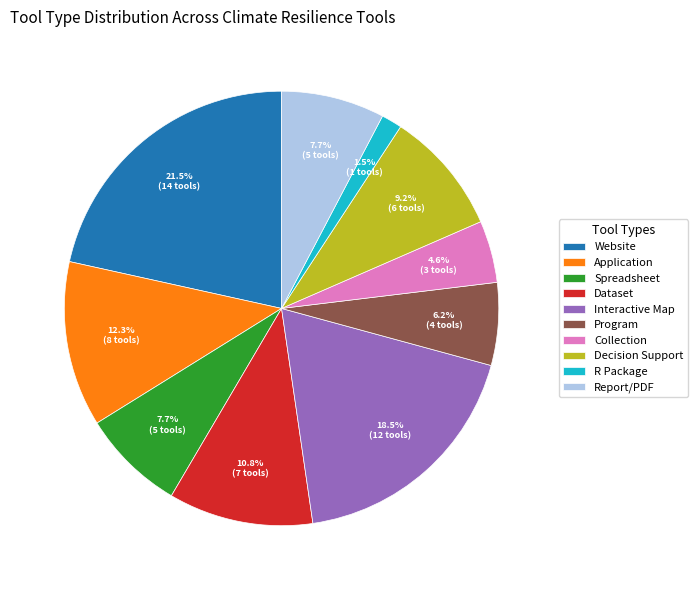

Between R Package and Application, which is larger?

Application